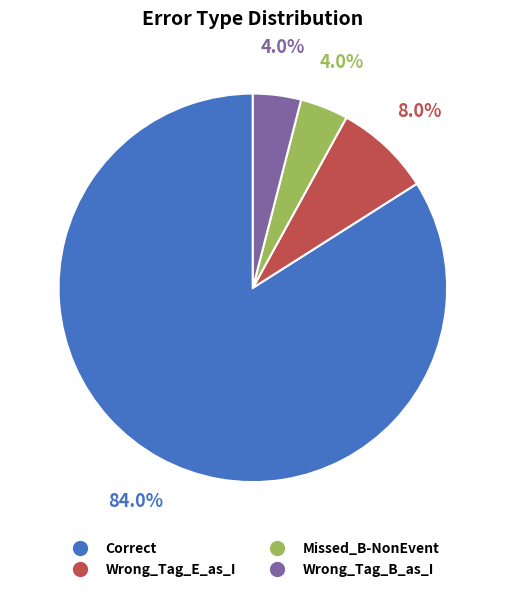

What percentage is the Wrong_Tag_E_as_I slice, to the nearest percent?

8%